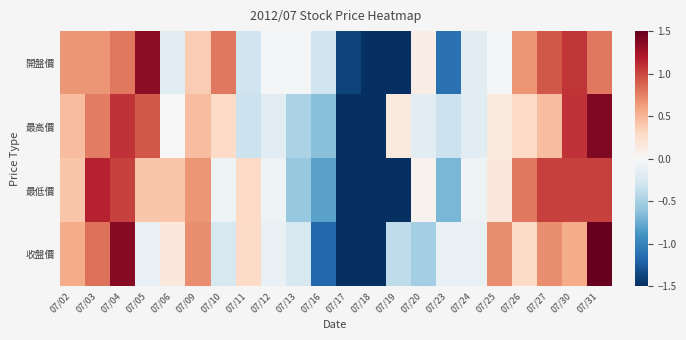

Which series has the largest total across all categories?

最低價